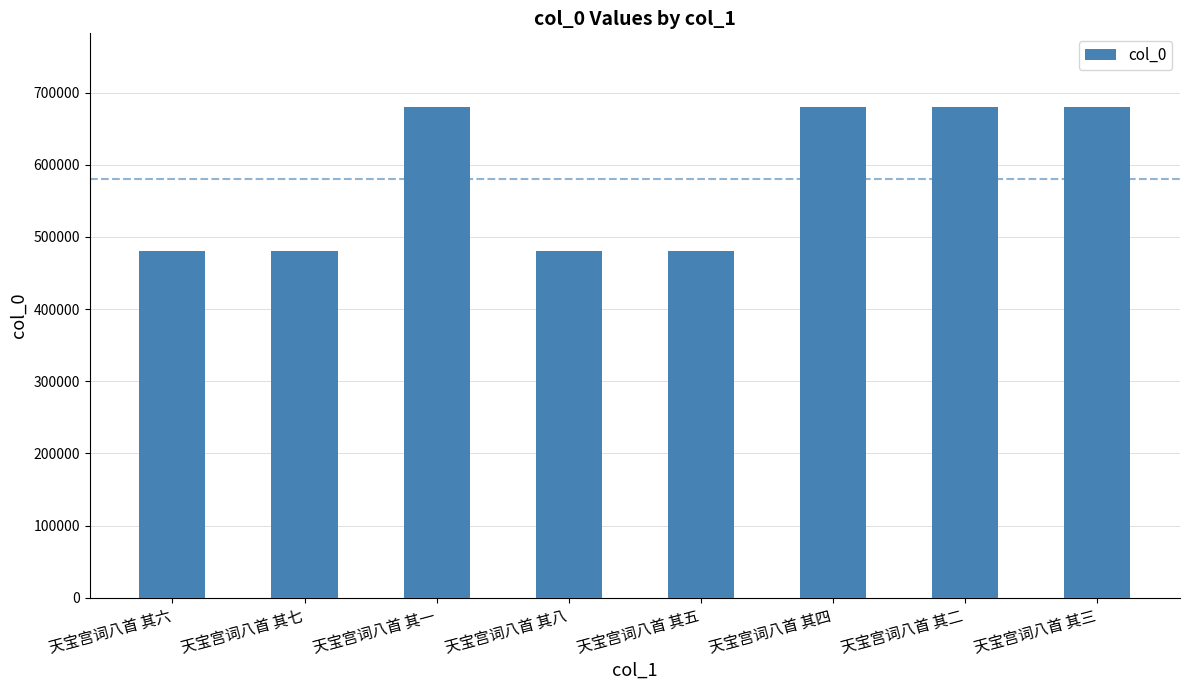

Between 天宝宫词八首 其六 and 天宝宫词八首 其一, which is larger?

天宝宫词八首 其一